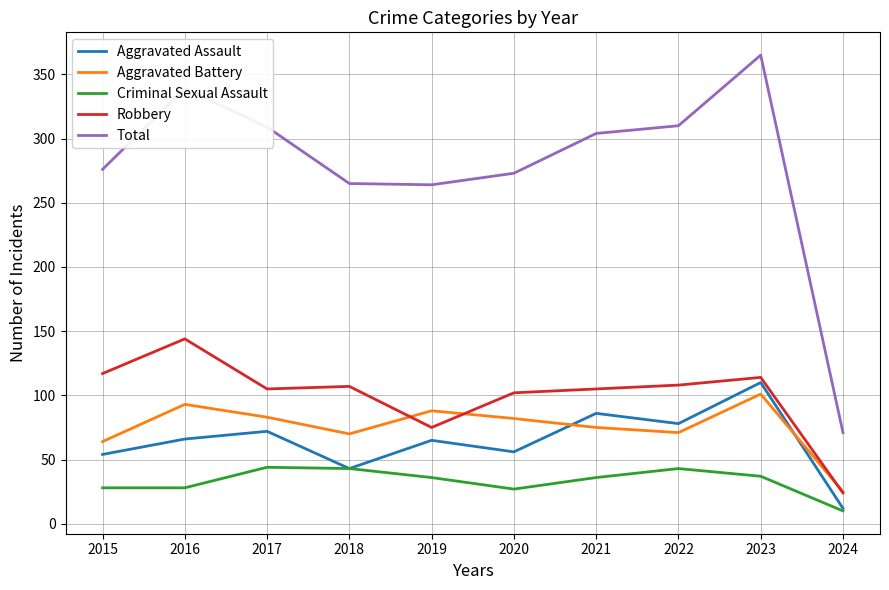

How many categories are shown in the chart?

10